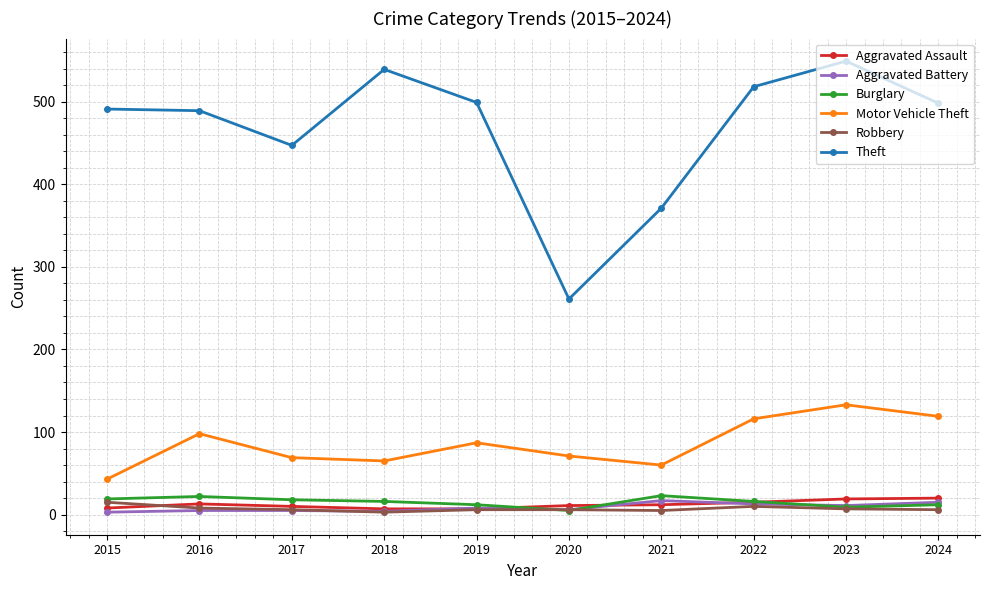

How many data points does each series have?

10